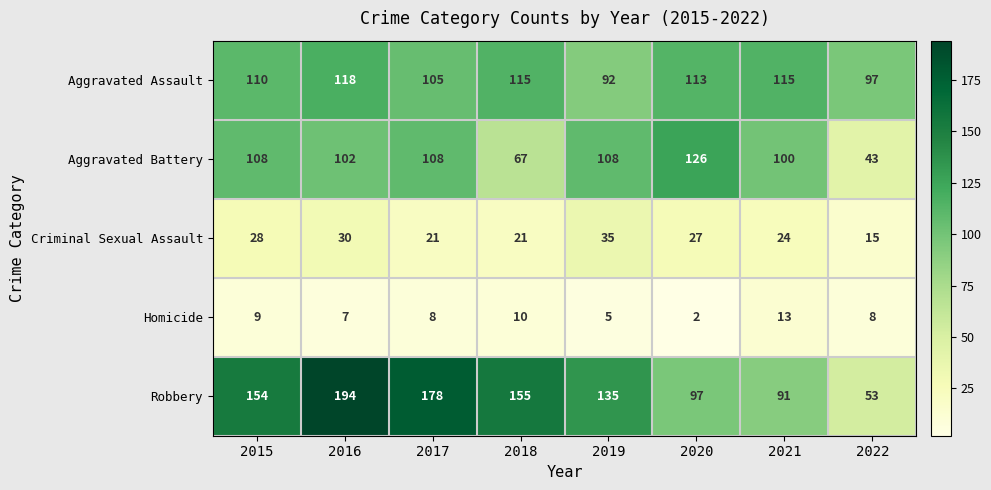

Between 2018 and 2019, which series saw the biggest shift?

Aggravated Battery